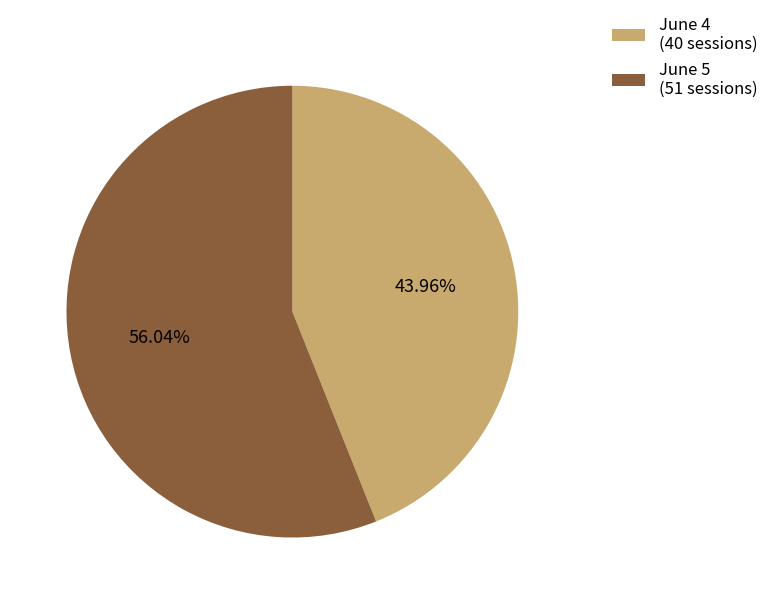

Which has a higher value, June 5 or June 4?

June 5